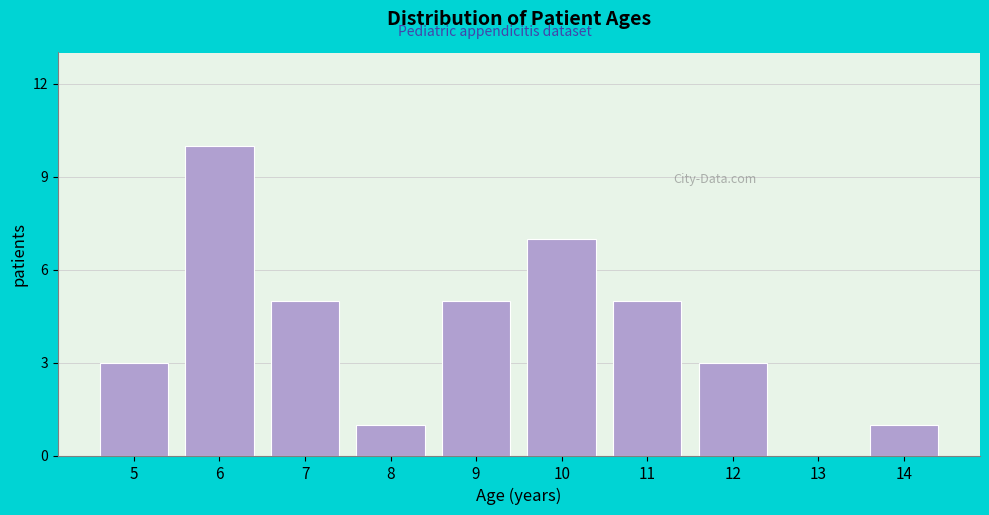

Reading right to left, transcribe all the data shown in this chart.

14=1	13=0	12=3	11=5	10=7	9=5	8=1	7=5	6=10	5=3